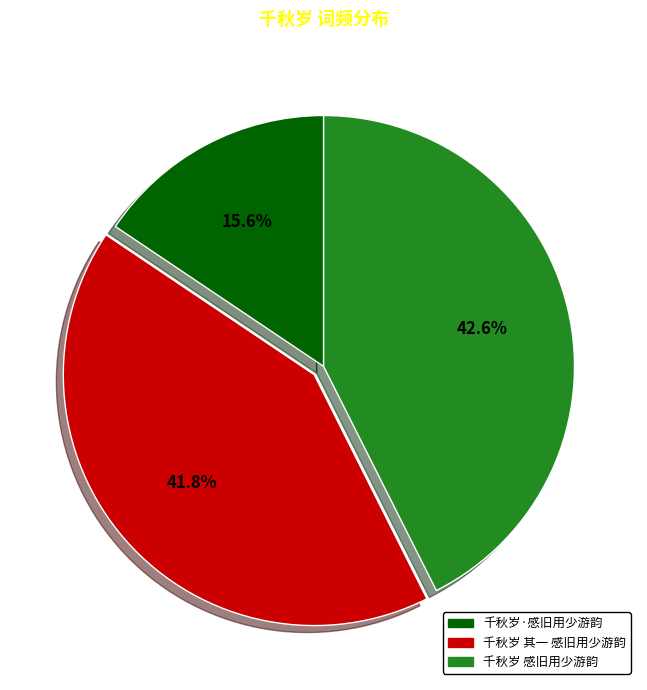

Is there any slice that represents more than half of the pie?

No